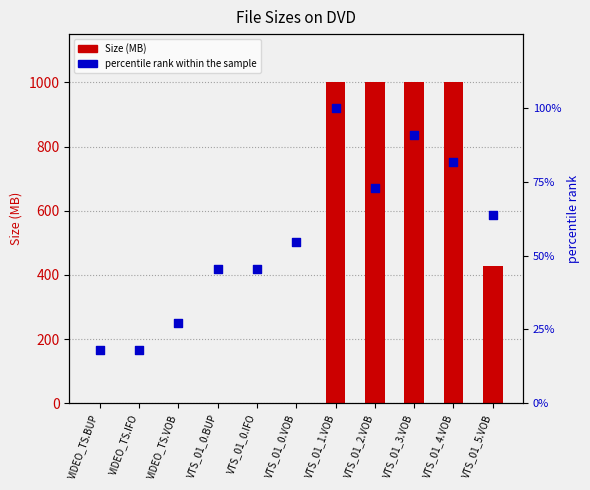

Which series has the largest Y range (max minus min)?

Size (MB)